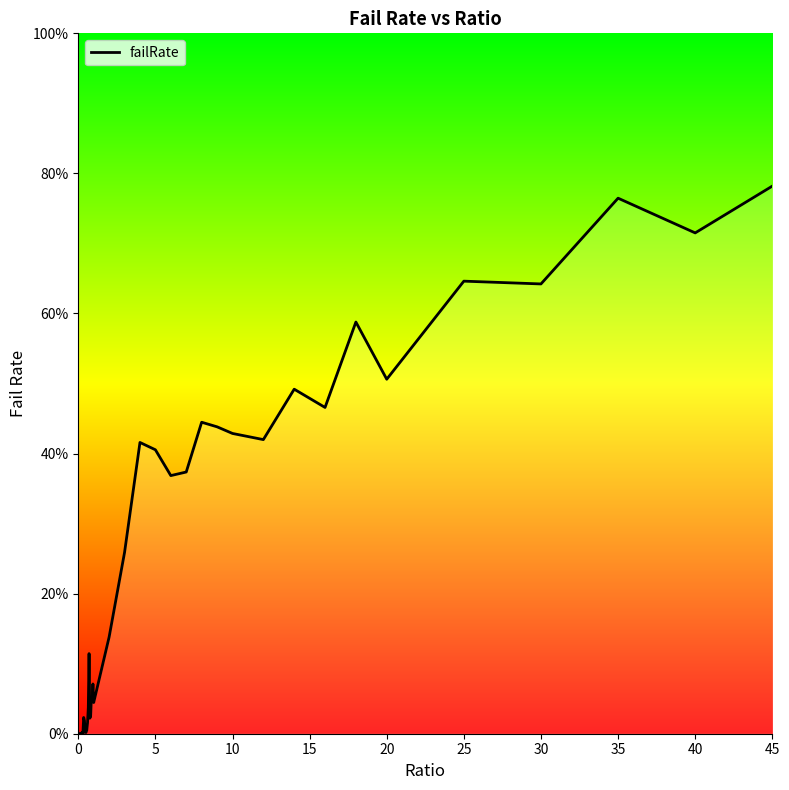

Does the chart display data point markers on the line(s)?

No